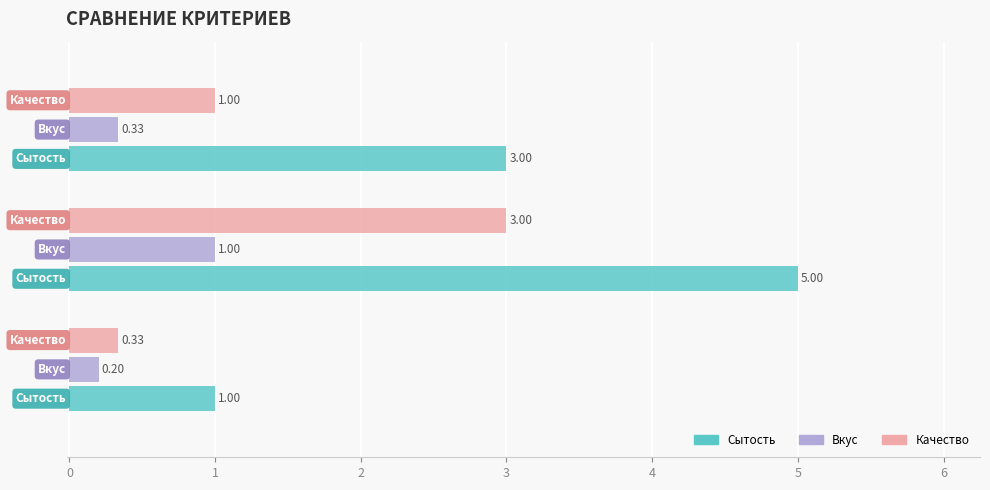

What is the sum of all Вкус values?

1.5